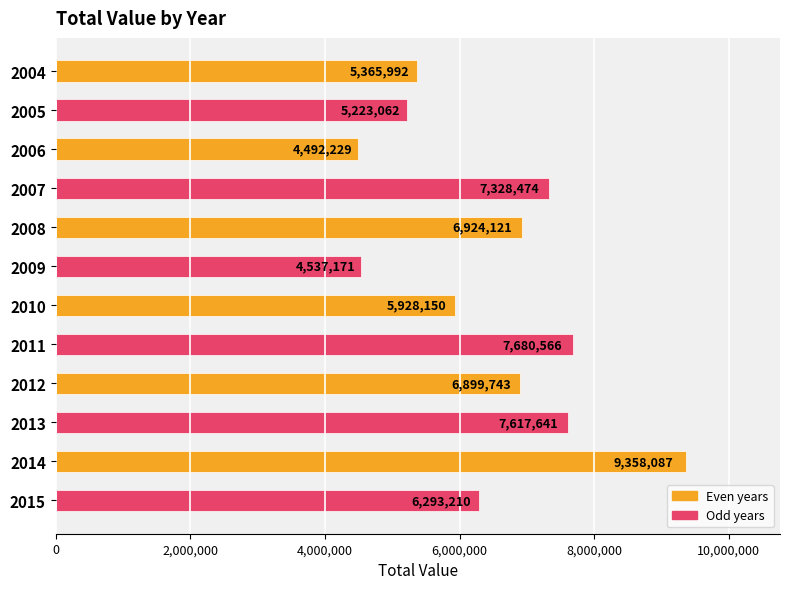

True or false: the data shows 7680566 at 2011.

True